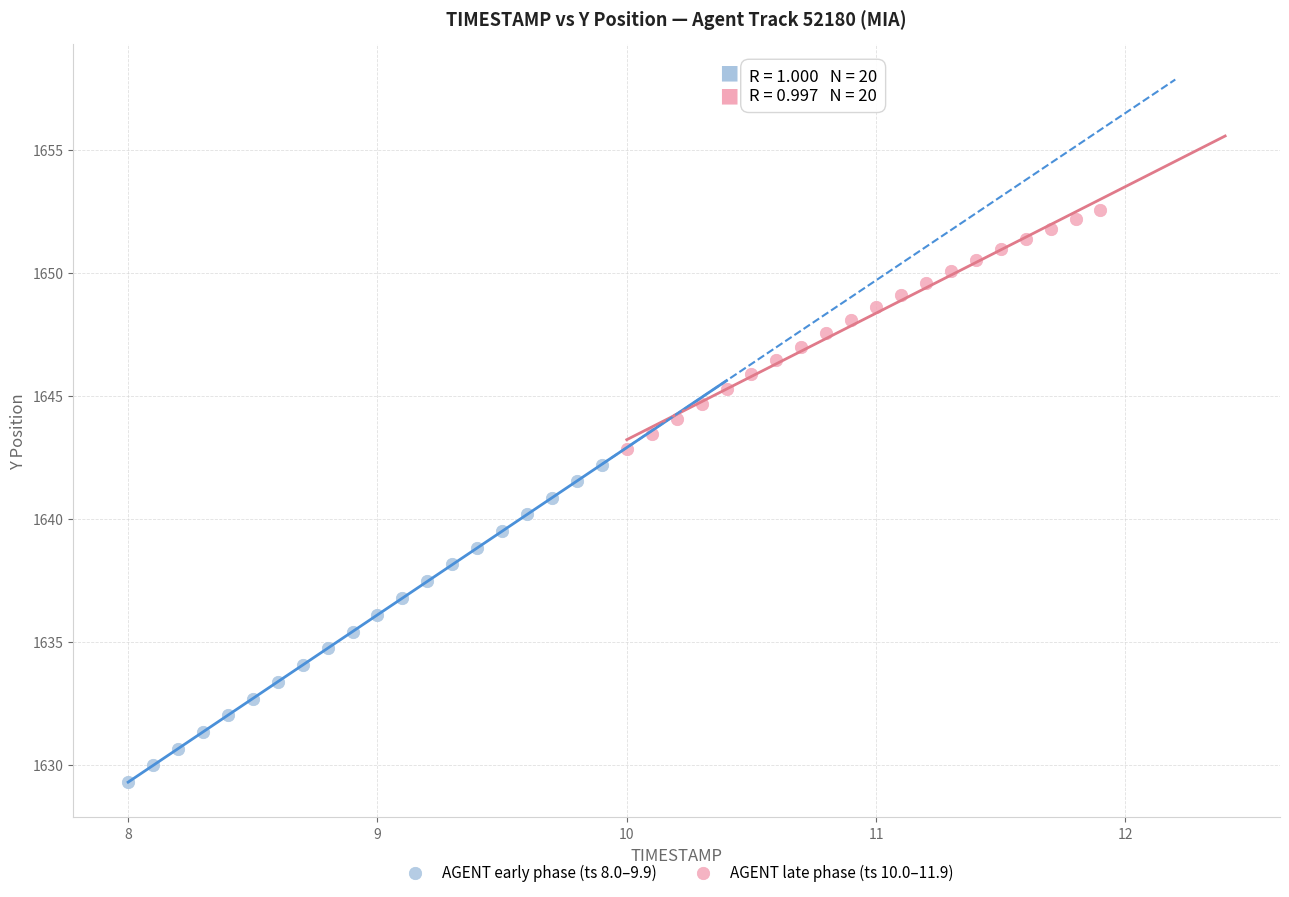

Which series has the widest spread of Y values?

AGENT early phase (ts 8.0–9.9)